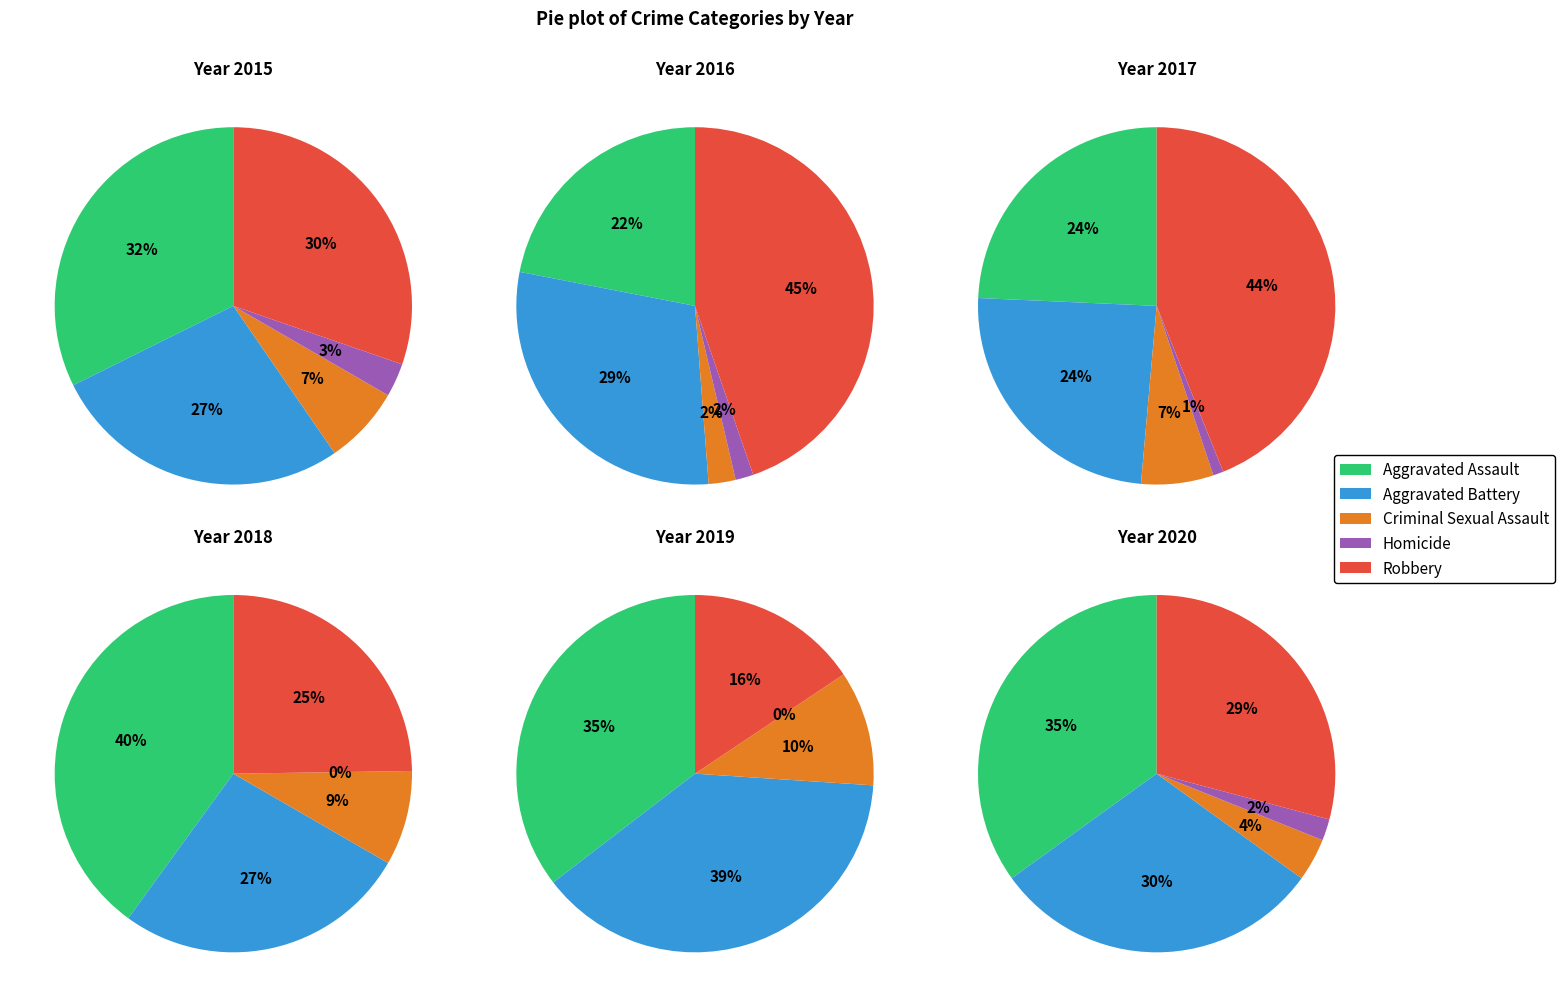

How many slices are in this pie chart?

5